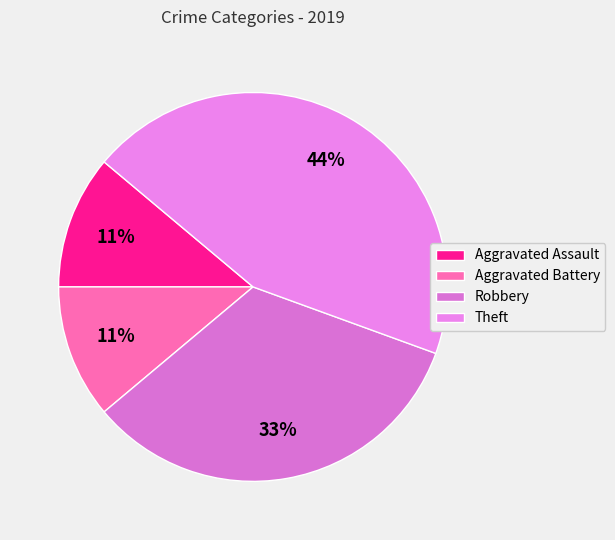

To the nearest percent, what is the average slice percentage?

25%